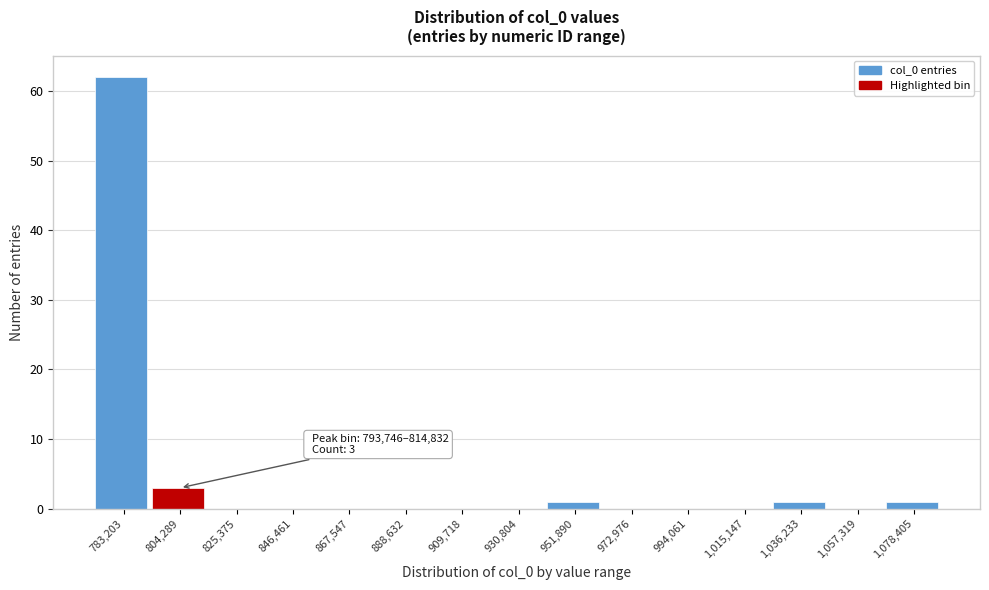

Which range on the x-axis has the tallest bar?

775000 to 795000